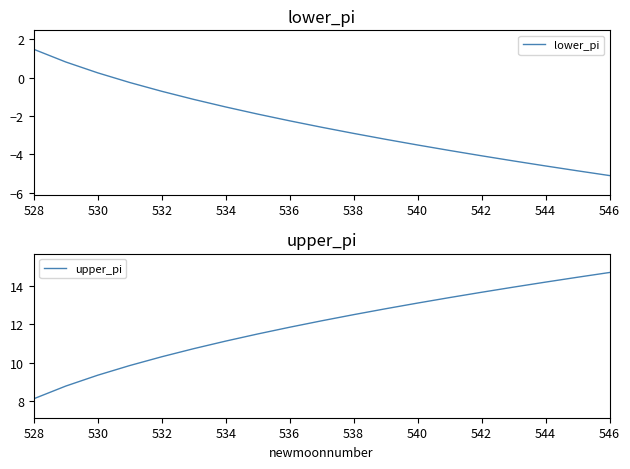

At which label does upper_pi reach its minimum?

528